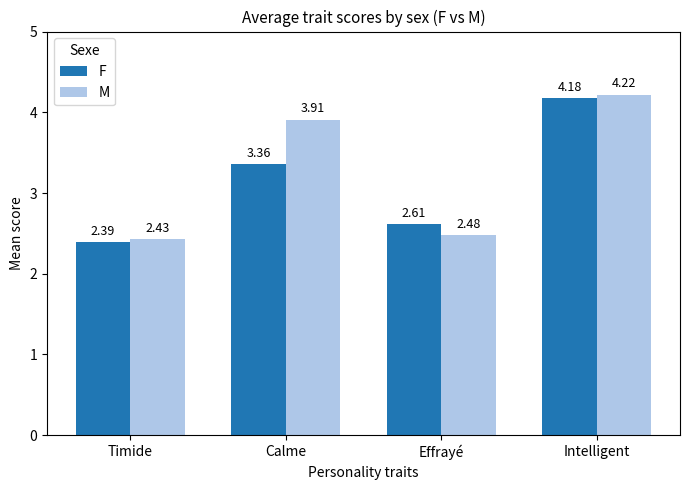

What is the difference between the maximum and minimum values in the F series?

1.8